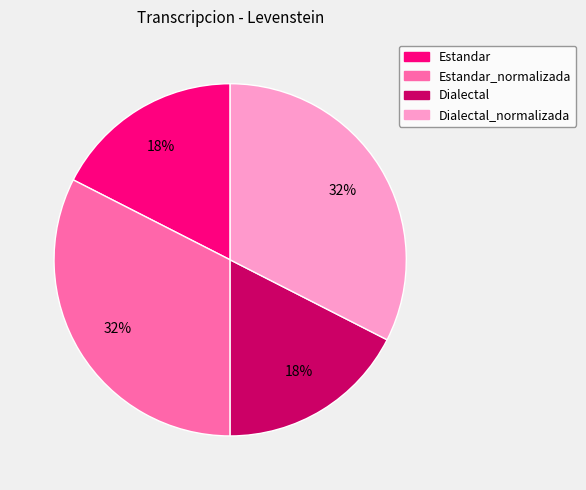

Is there a majority slice in this chart?

No